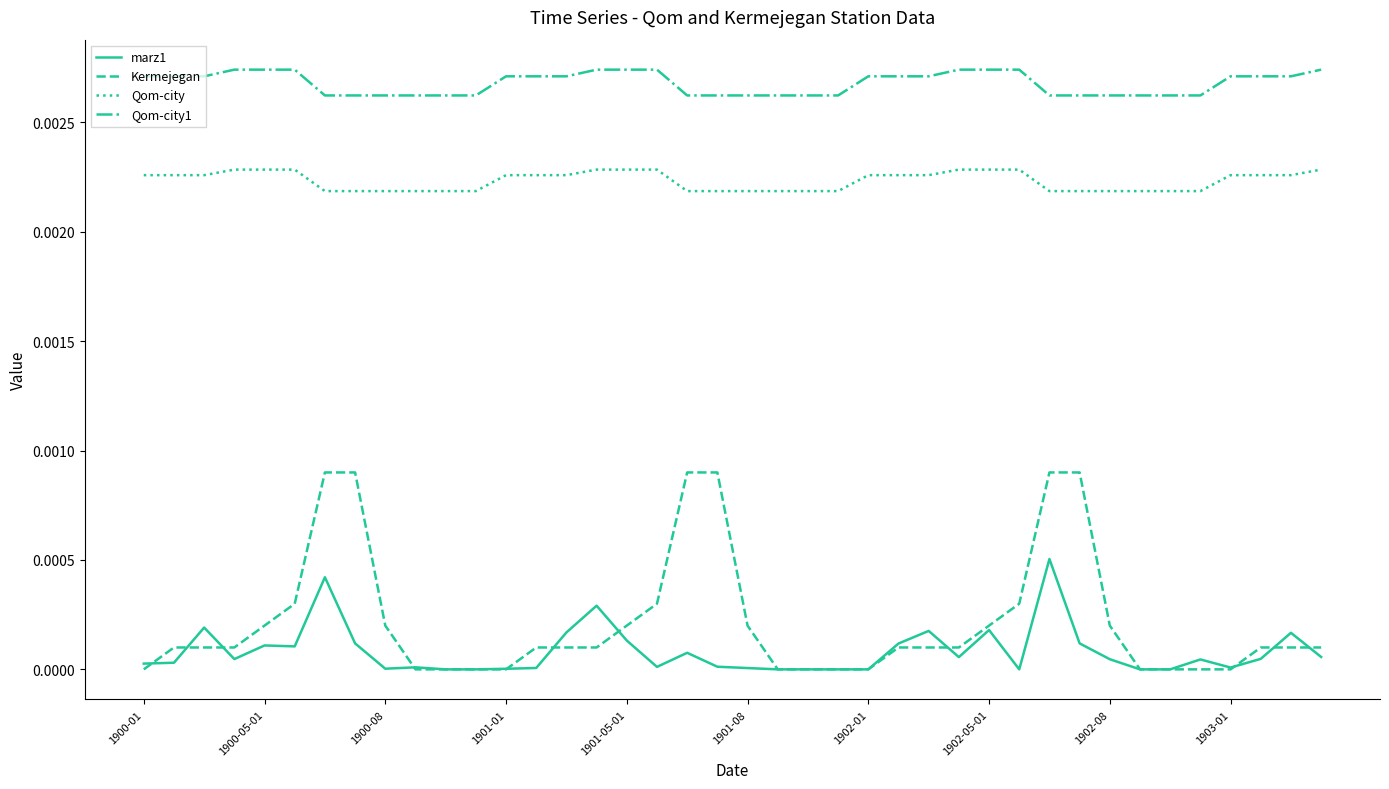

True or false: marz1 and Qom-city1 cross at least once.

False